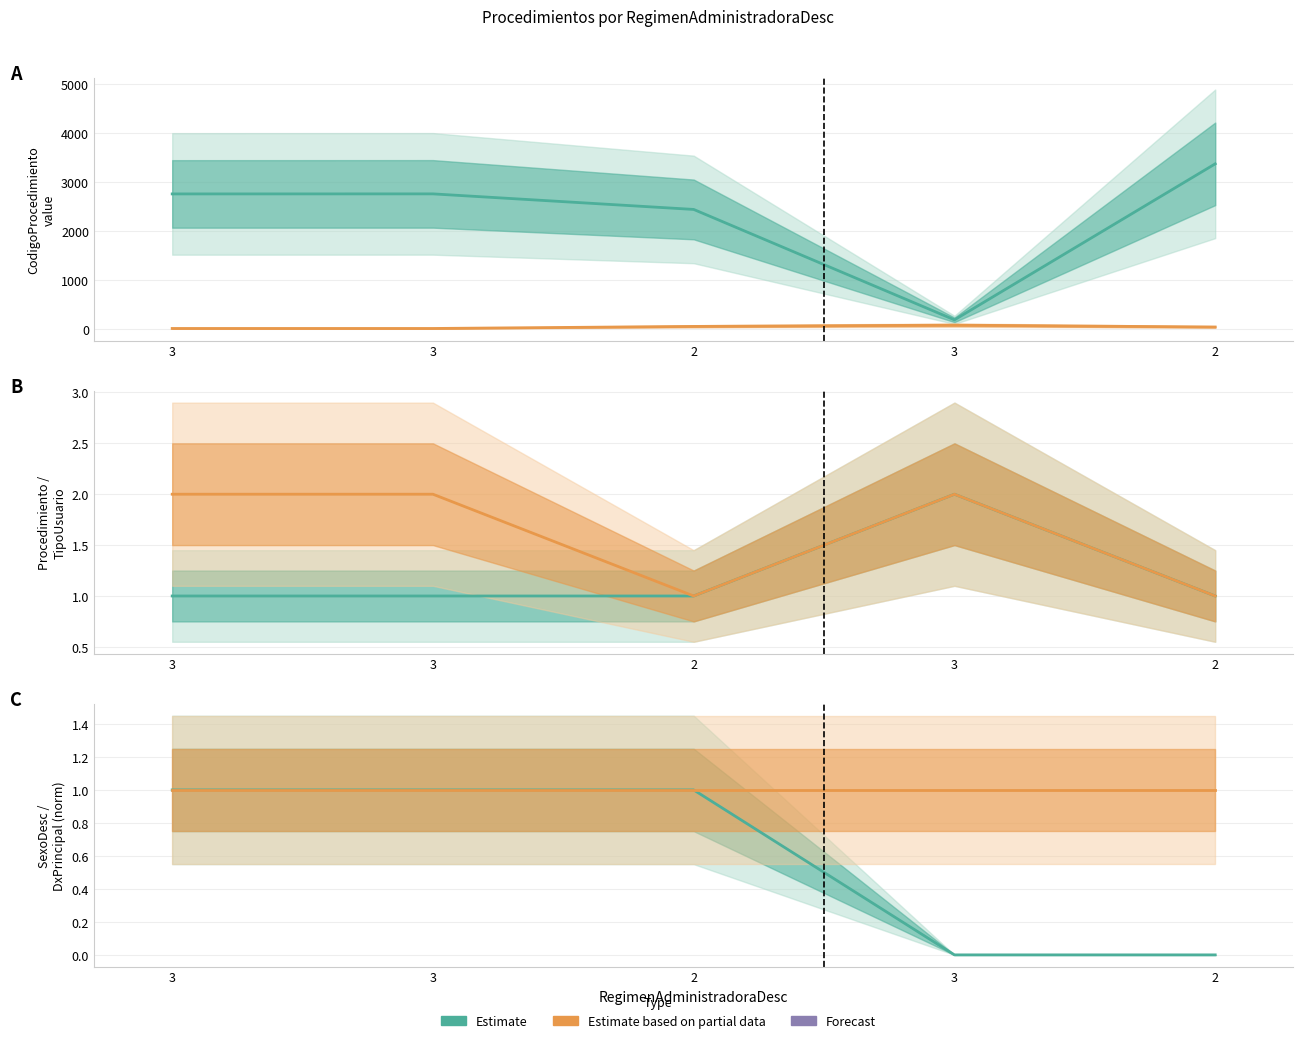

What is the sum of the SexoDesc values at 2 and 3?

1